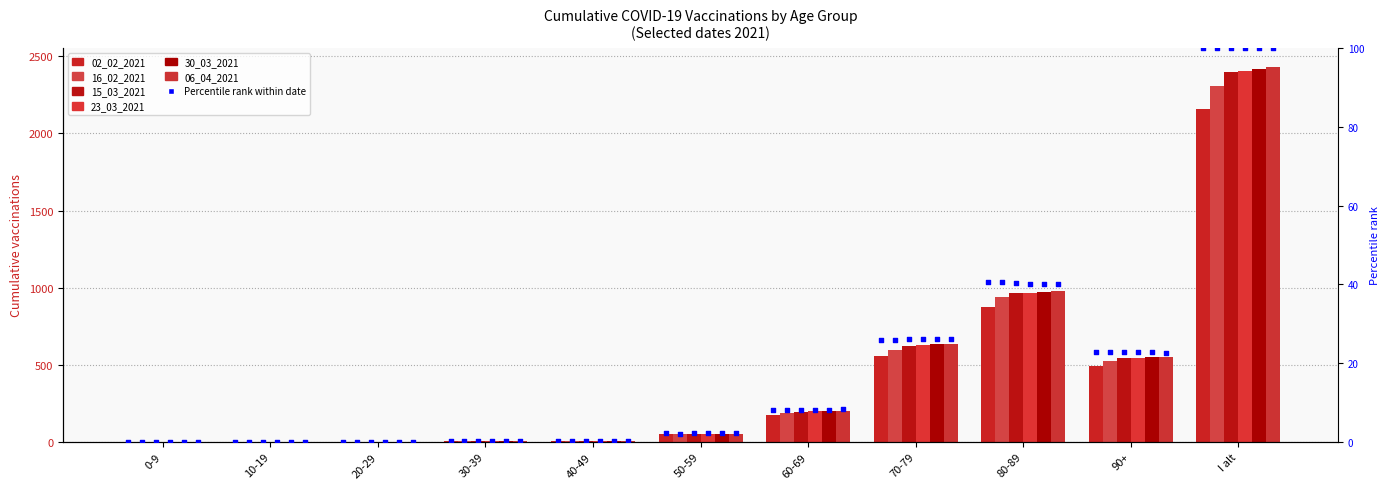

Which series has the widest spread of Y values?

06_04_2021